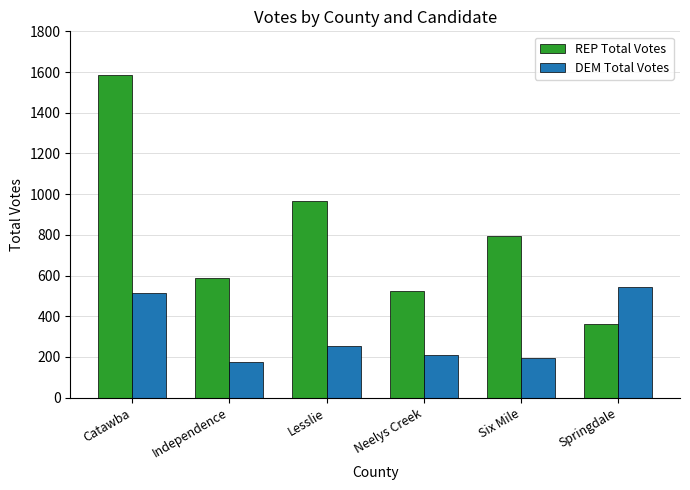

True or false: REP Total Votes has a value of 629 at Catawba.

False